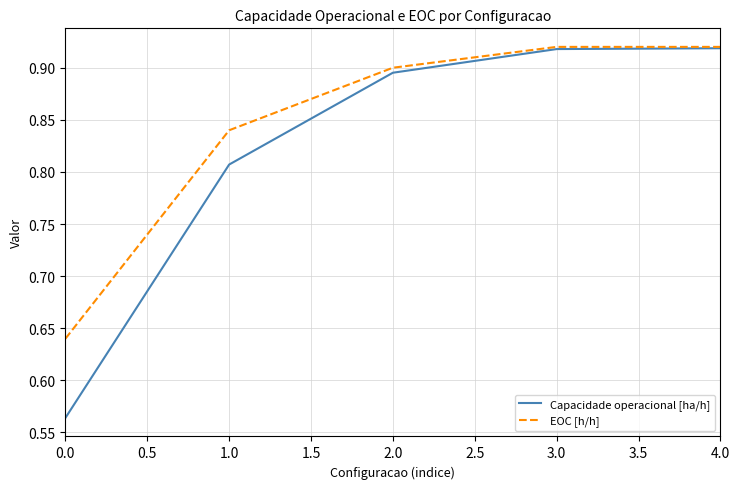

How many lines are shown in the chart?

2